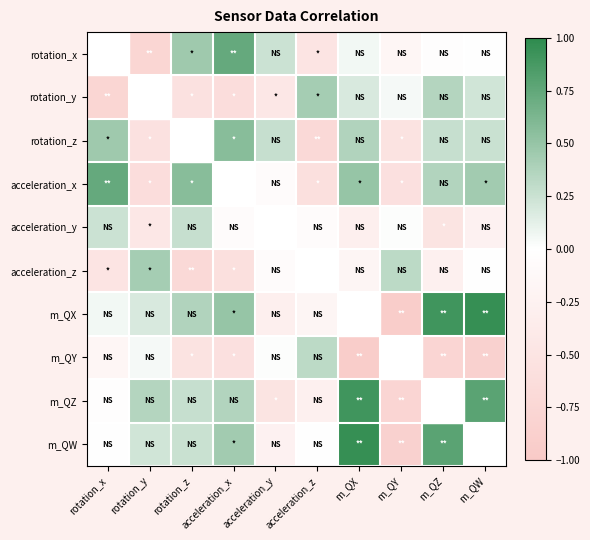

Count the number of data series in this chart.

10